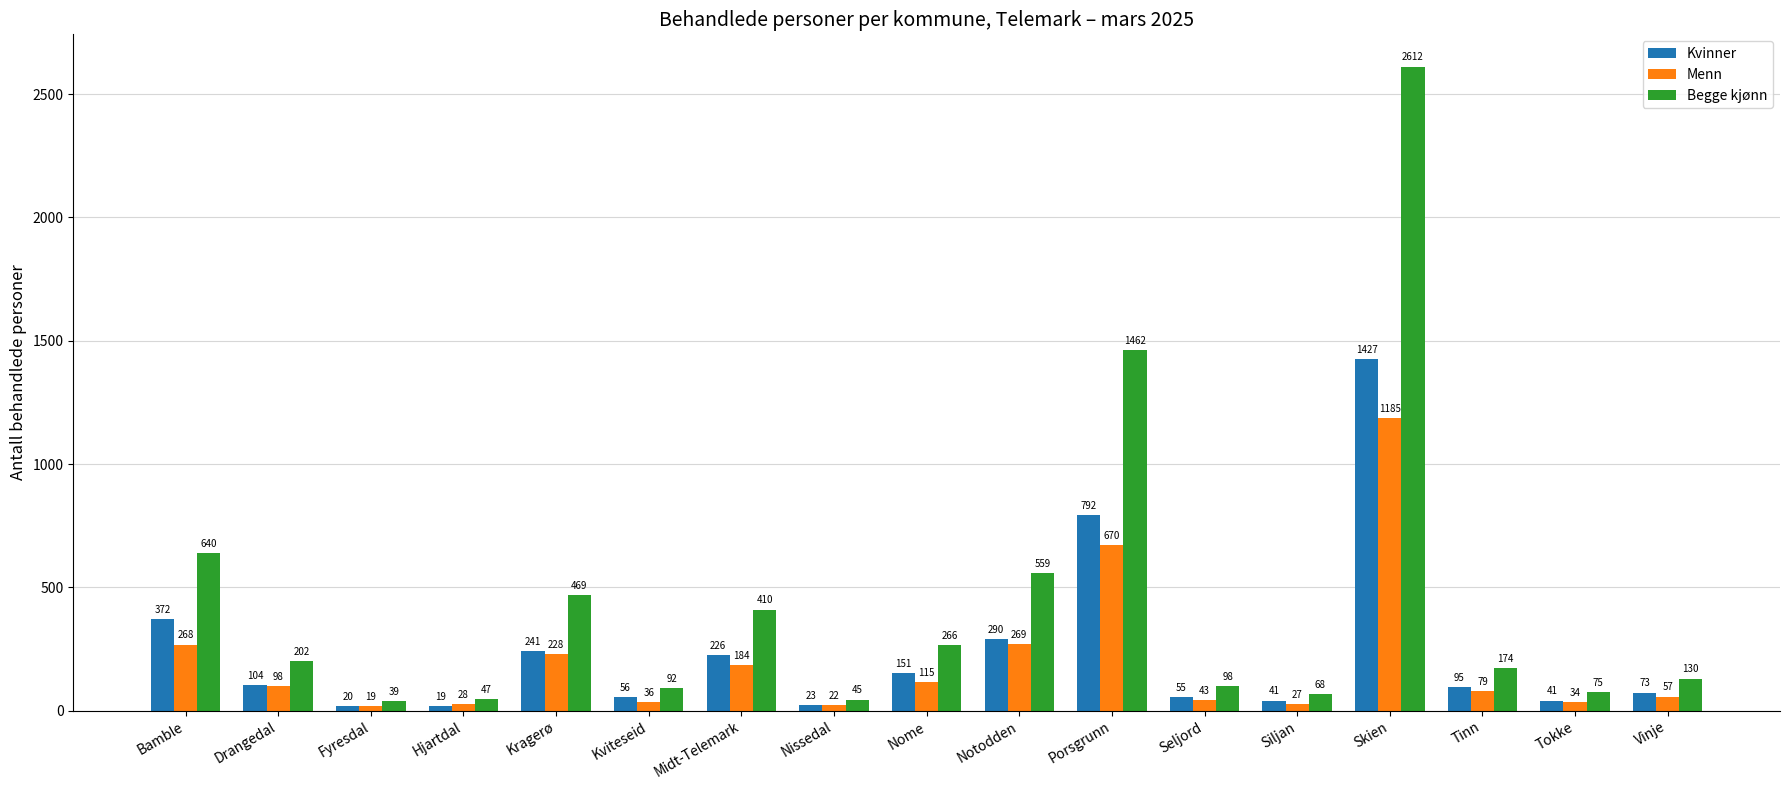

What is the label of the 5th bar from the right?

Siljan